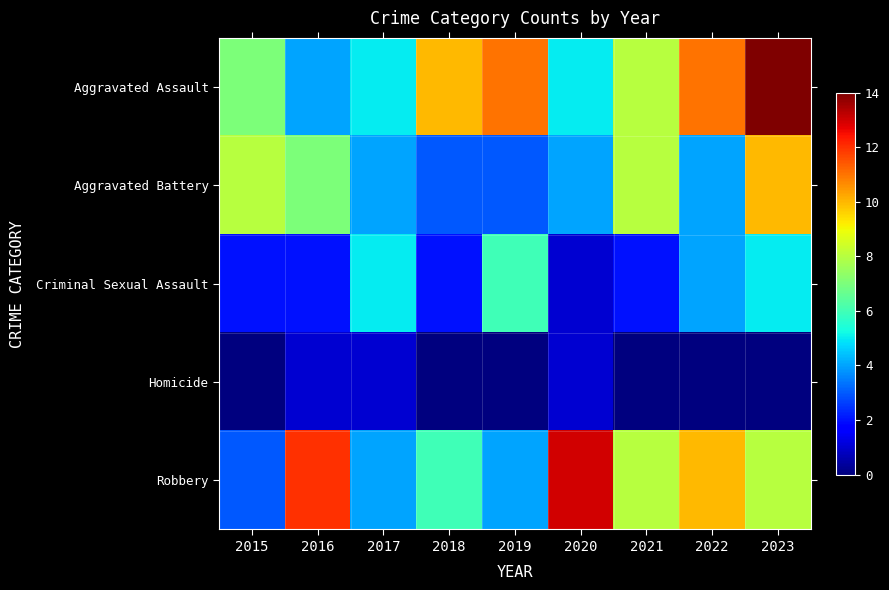

Reading left to right, extract all data points from this chart.

Aggravated Assault: 2015=7	2016=4	2017=5	2018=10	2019=11	2020=5	2021=8	2022=11	2023=14
Aggravated Battery: 2015=8	2016=7	2017=4	2018=3	2019=3	2020=4	2021=8	2022=4	2023=10
Criminal Sexual Assault: 2015=2	2016=2	2017=5	2018=2	2019=6	2020=1	2021=2	2022=4	2023=5
Homicide: 2015=0	2016=1	2017=1	2018=0	2019=0	2020=1	2021=0	2022=0	2023=0
Robbery: 2015=3	2016=12	2017=4	2018=6	2019=4	2020=13	2021=8	2022=10	2023=8